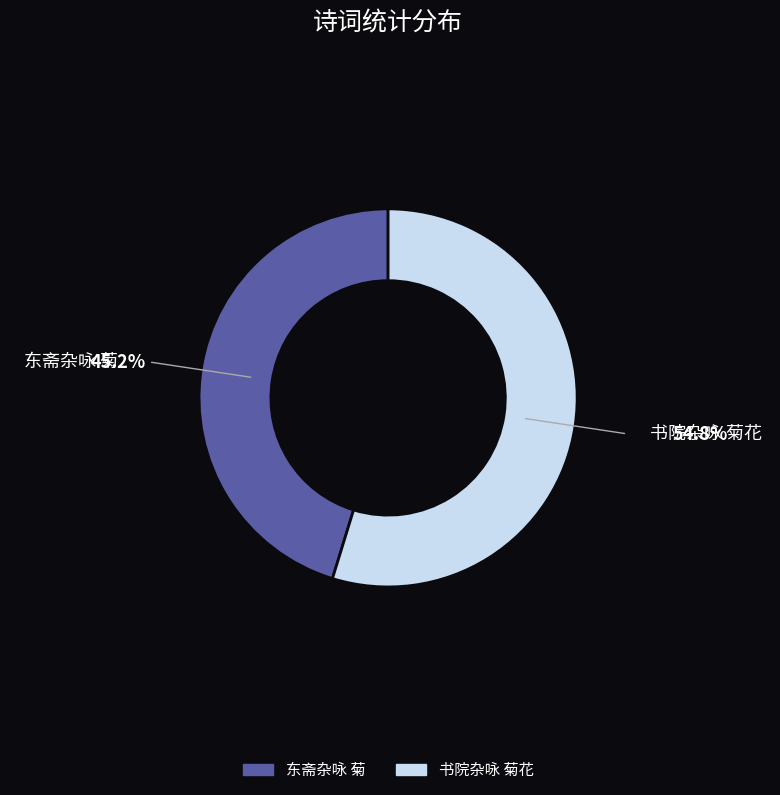

What portion of the pie excludes 东斋杂咏 菊?

54.8%